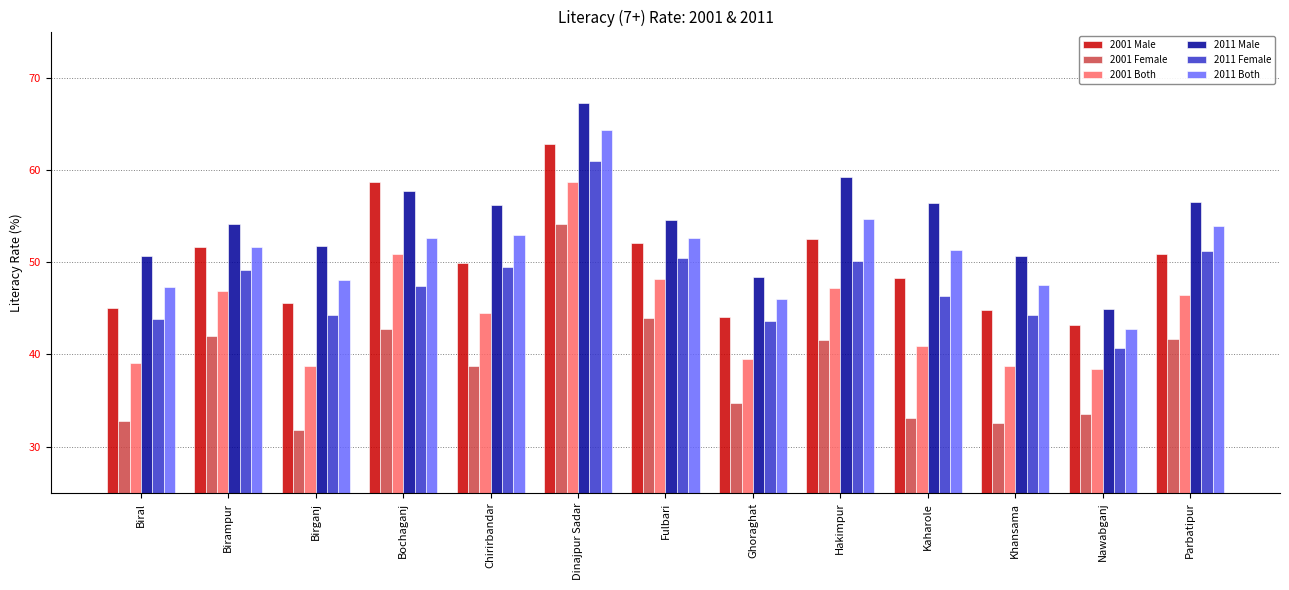

What are all the series names shown in the legend?

2001 Male, 2001 Female, 2001 Both, 2011 Male, 2011 Female, 2011 Both